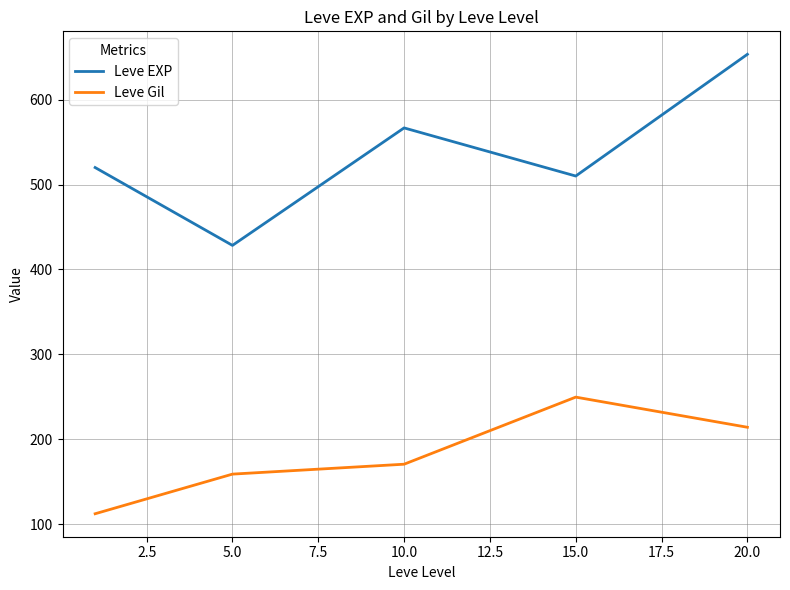

What is the maximum value for Leve EXP?

653.3